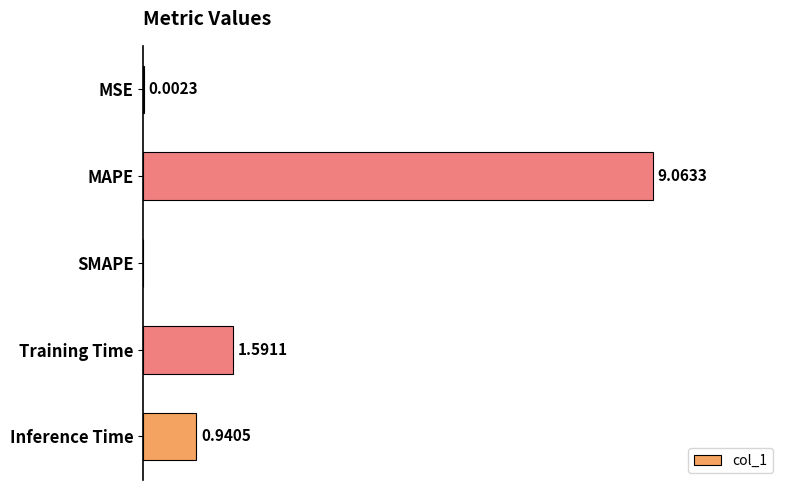

Which category has the highest value across all series?

MAPE